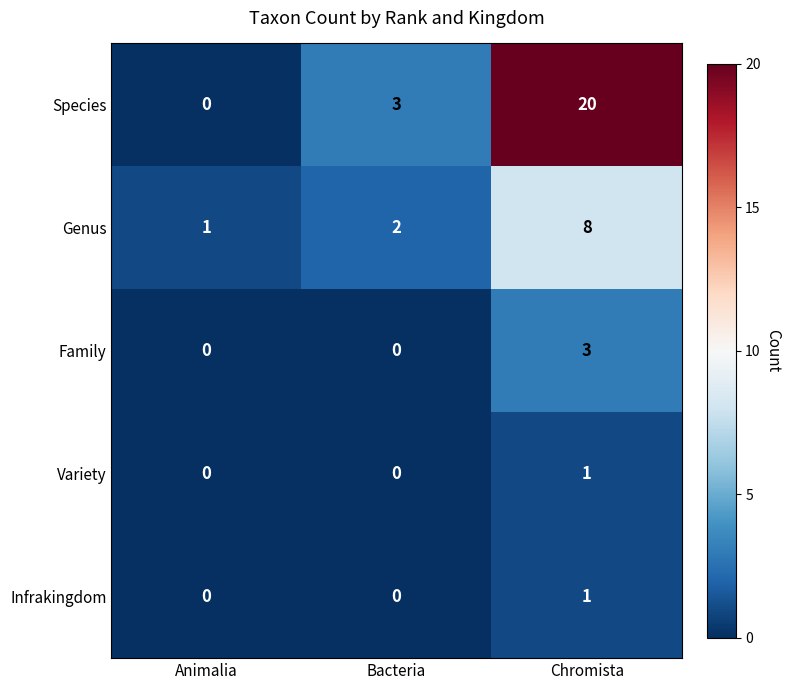

Count the Family values in the range 0 to 3.

3